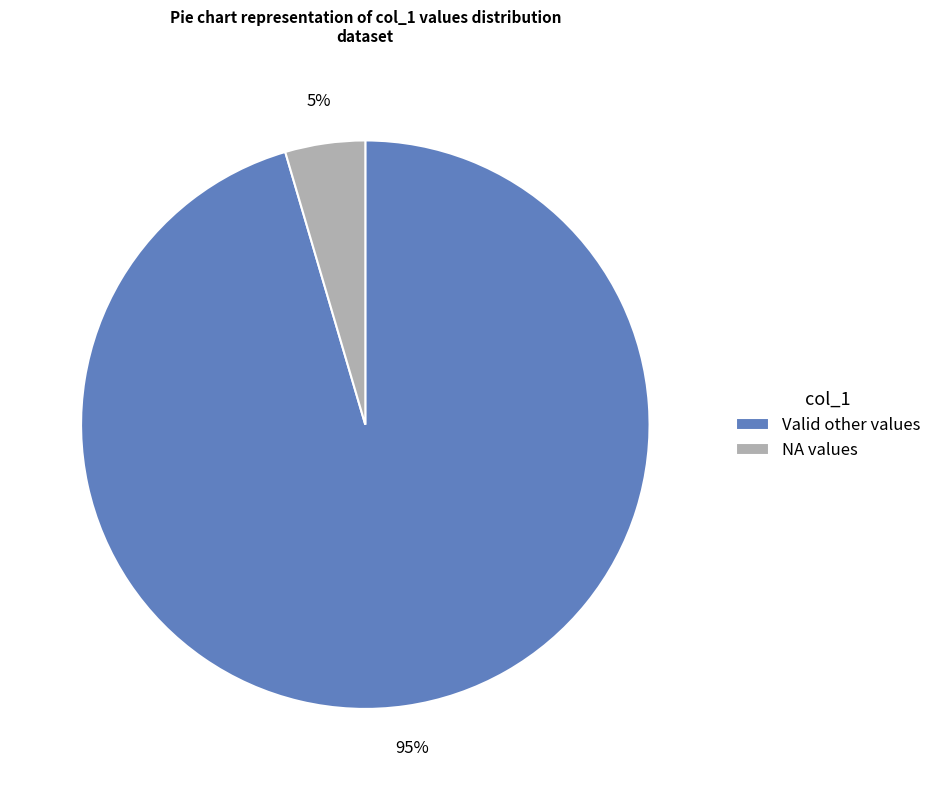

Is there any slice that represents more than half of the pie?

Yes